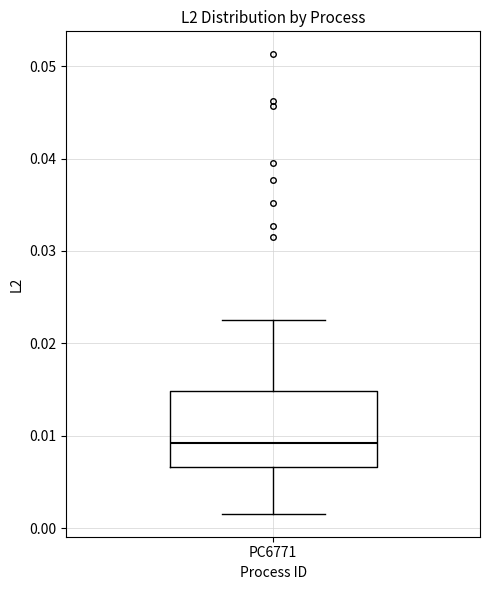

Transcribe this box plot: give where the median line is, the range the box spans, and where the two whiskers end, as read against the y-axis. The values are not printed on the chart, so give them approximately, as read against the axis.

median 0.009, box 0.007 to 0.015, whiskers 0.002 to 0.022